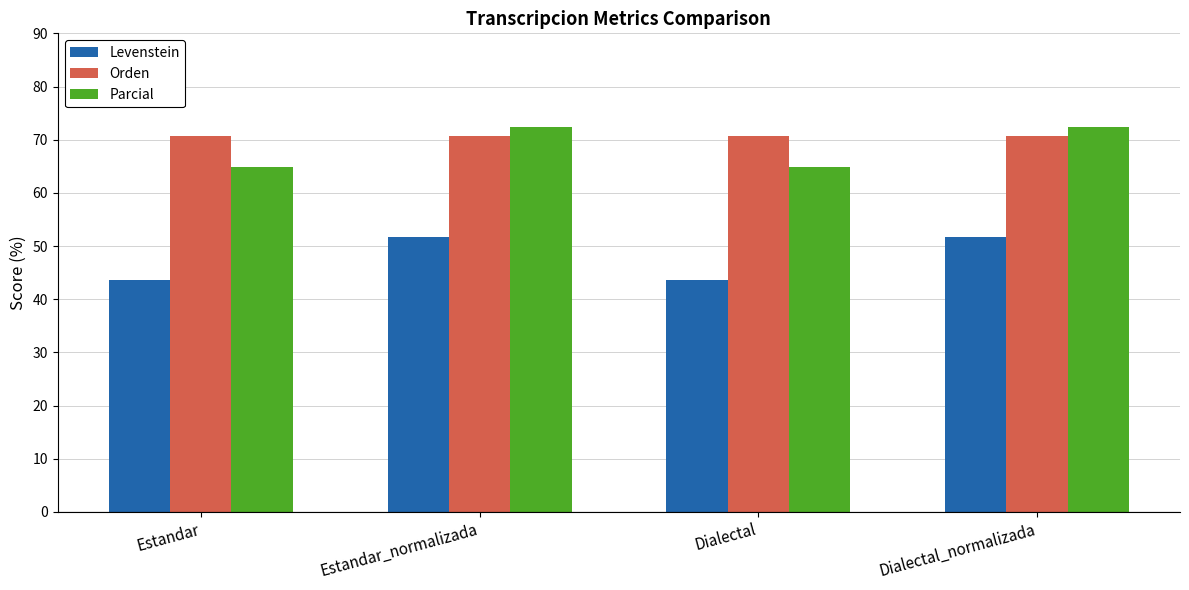

At how many categories does at least one series exceed 49?

4